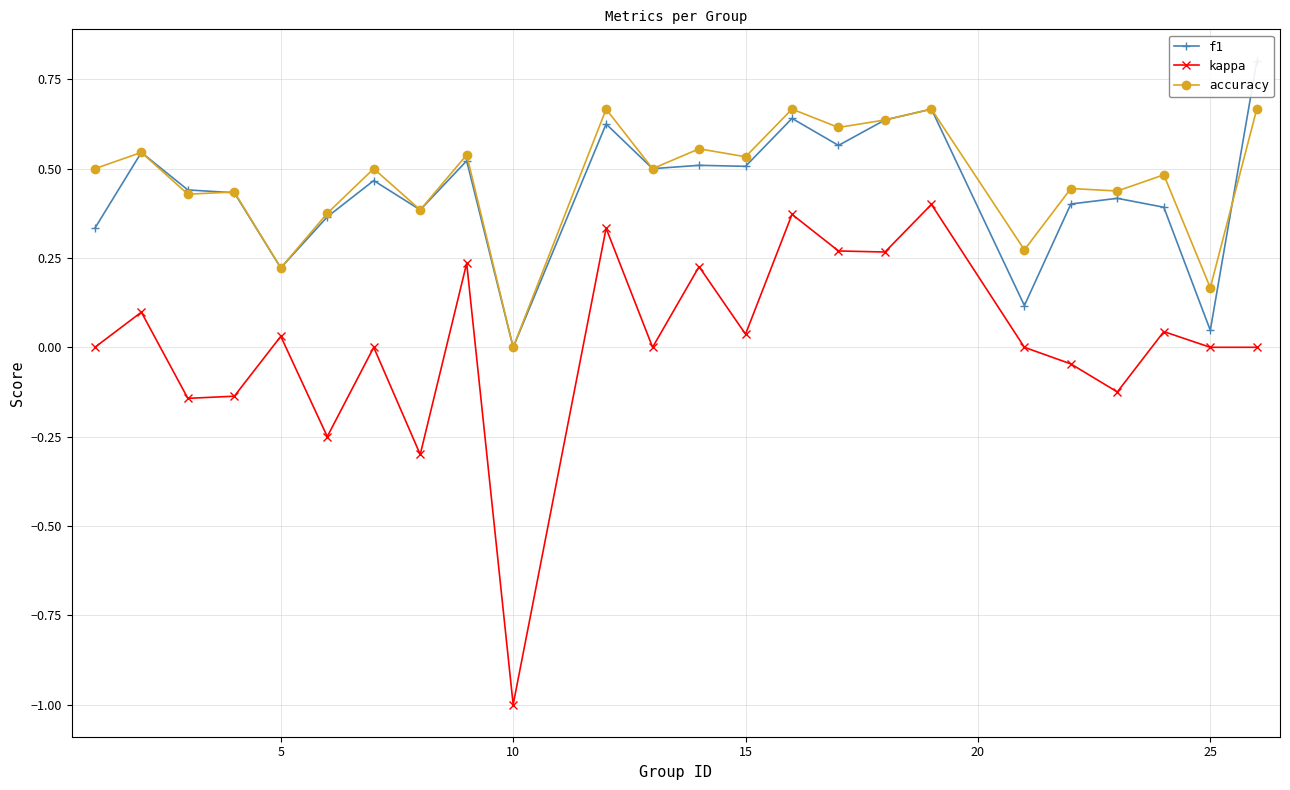

True or false: accuracy and kappa cross at least once.

False